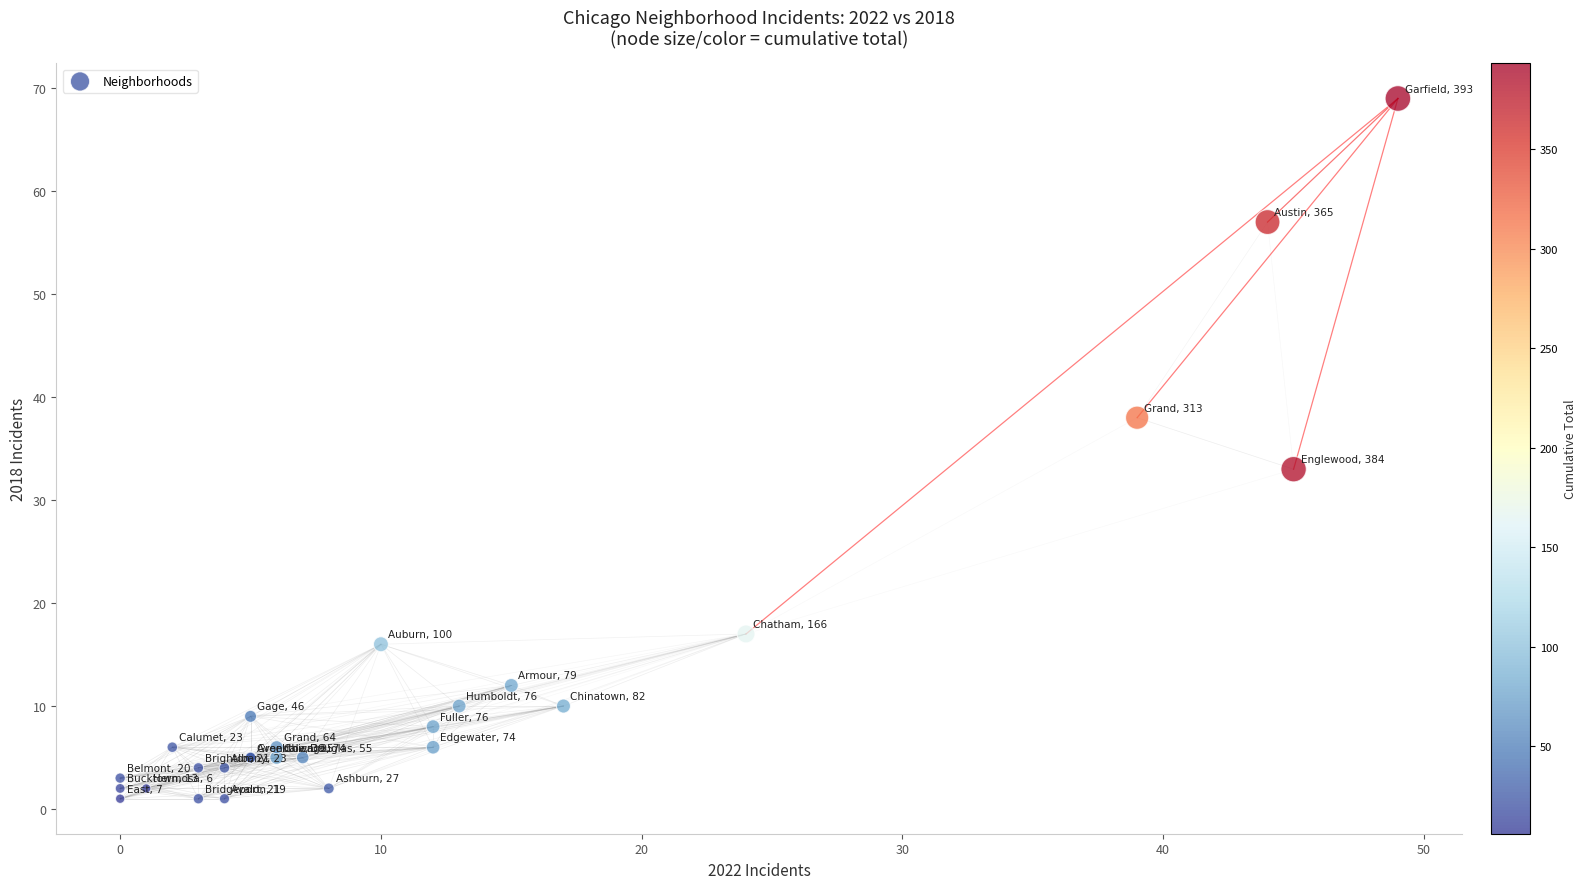

What Y value in the scatter plot is closest to 35?

33